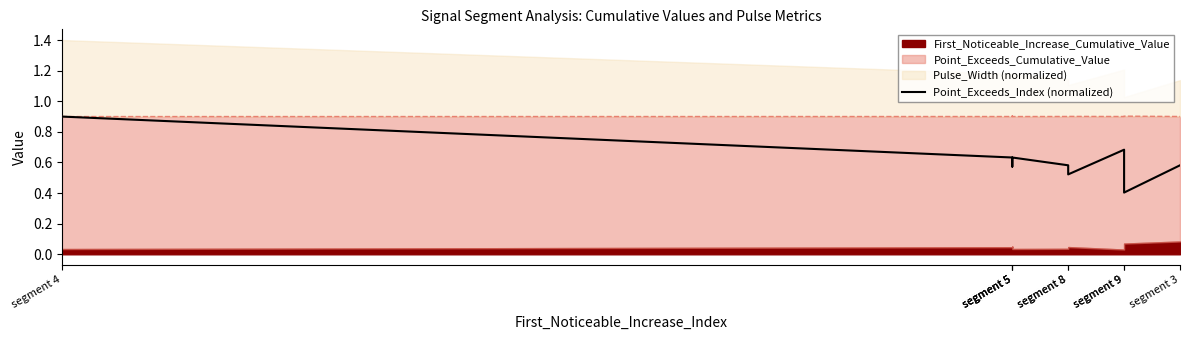

At which label is the value closest to 0?

segment 9